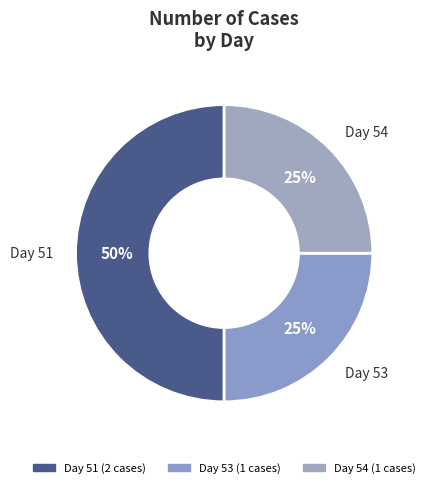

How many slices are in this pie chart?

3